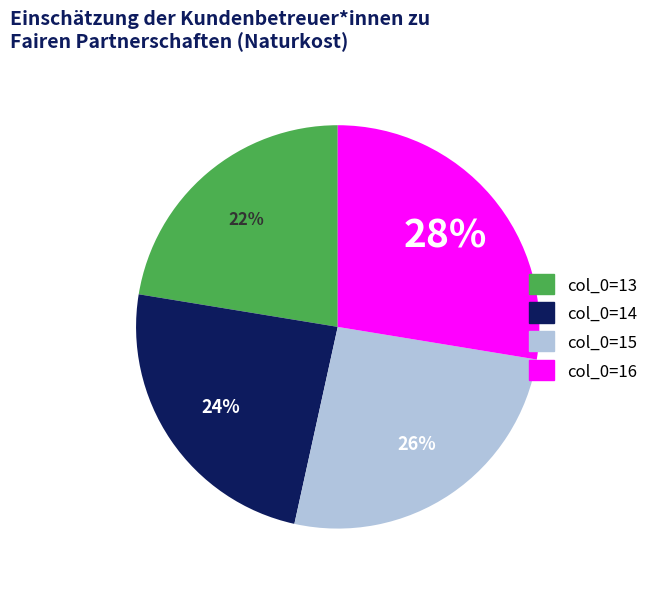

Does col_0=14 account for over 50% of the chart?

No